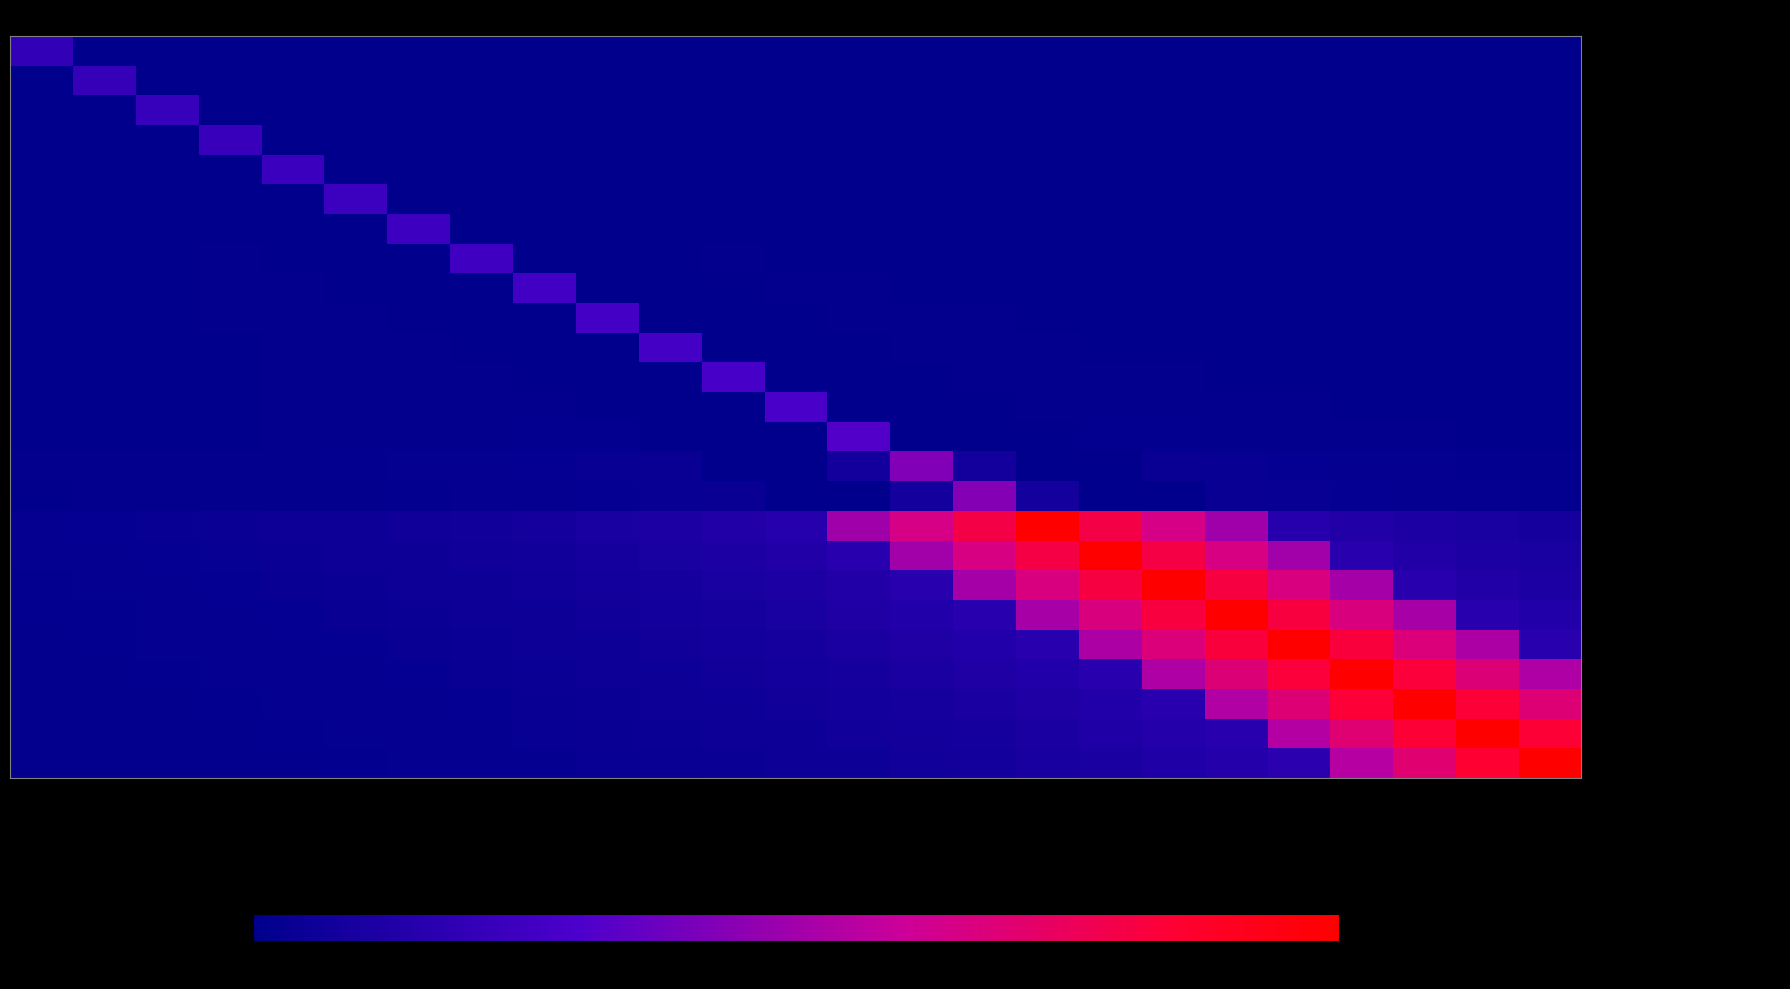

Reading left to right, extract all data points from this chart.

row_0: 20.0	0.0	0.0	0.0	0.0	0.0	0.0	0.0	0.0	0.0	0.0	0.0	0.0	0.0	0.0	0.0	0.0	0.0	0.0	0.0	0.0	0.0	0.0	0.0	0.0
row_1: 0.0	21.3	0.0	0.0	0.0	0.2	0.2	0.2	0.1	0.1	0.1	0.1	0.1	0.1	0.1	0.0	0.0	0.0	0.0	0.0	0.0	0.0	0.0	0.0	0.0
row_2: 0.0	0.0	22.0	0.0	0.0	0.0	0.3	0.3	0.2	0.2	0.2	0.2	0.1	0.1	0.1	0.1	0.1	0.1	0.1	0.0	0.0	0.0	0.0	0.0	0.0
row_3: 0.0	0.0	0.0	22.6	0.0	0.0	0.0	0.4	0.4	0.3	0.3	0.2	0.2	0.2	0.2	0.1	0.1	0.1	0.1	0.1	0.1	0.1	0.0	0.0	0.0
row_4: 0.5	0.0	0.0	0.0	23.3	0.0	0.0	0.0	0.5	0.5	0.4	0.3	0.3	0.3	0.2	0.2	0.2	0.1	0.1	0.1	0.1	0.1	0.1	0.1	0.0
row_5: 0.6	0.7	0.0	0.0	0.0	24.0	0.0	0.0	0.0	0.7	0.6	0.5	0.4	0.4	0.3	0.3	0.2	0.2	0.2	0.1	0.1	0.1	0.1	0.1	0.1
row_6: 0.6	0.7	0.8	0.0	0.0	0.0	24.6	0.0	0.0	0.0	0.8	0.7	0.6	0.5	0.4	0.4	0.3	0.3	0.2	0.2	0.2	0.1	0.1	0.1	0.1
row_7: 0.6	0.6	0.8	0.9	0.0	0.0	0.0	25.3	0.0	0.0	0.0	0.9	0.8	0.6	0.6	0.5	0.4	0.4	0.3	0.3	0.2	0.2	0.2	0.1	0.1
row_8: 0.5	0.6	0.7	0.8	1.0	0.0	0.0	0.0	26.0	0.0	0.0	0.0	1.0	0.8	0.7	0.6	0.5	0.5	0.4	0.3	0.3	0.3	0.2	0.2	0.2
row_9: 0.5	0.6	0.7	0.8	0.9	1.1	0.0	0.0	0.0	26.6	0.0	0.0	0.0	1.1	0.9	0.8	0.7	0.6	0.5	0.4	0.4	0.3	0.3	0.2	0.2
row_10: 0.5	0.6	0.7	0.8	0.9	1.0	1.2	0.0	0.0	0.0	27.3	0.0	0.0	0.0	1.2	1.0	0.9	0.8	0.7	0.6	0.5	0.4	0.4	0.3	0.3
row_11: 0.5	0.5	0.6	0.7	0.8	1.0	1.1	1.3	0.0	0.0	0.0	27.9	0.0	0.0	0.0	1.3	1.1	1.0	0.8	0.7	0.6	0.5	0.5	0.4	0.3
row_12: 0.5	0.5	0.6	0.7	0.8	1.0	1.1	1.3	1.5	0.0	0.0	0.0	29.3	0.0	0.0	0.0	1.5	1.3	1.1	1.0	0.8	0.7	0.6	0.5	0.5
row_13: 0.5	0.6	0.6	0.8	0.9	1.0	1.2	1.4	1.6	1.9	0.0	0.0	0.0	31.3	0.0	0.0	0.0	1.9	1.6	1.4	1.2	1.0	0.9	0.8	0.6
row_14: 0.8	1.0	1.1	1.3	1.5	1.8	2.0	2.4	2.7	3.2	3.7	0.0	0.0	7.5	42.5	7.5	0.0	0.0	3.7	3.2	2.7	2.4	2.0	1.8	1.5
row_15: 0.7	0.9	1.0	1.1	1.3	1.6	1.8	2.1	2.4	2.8	3.3	3.8	0.0	0.0	8.2	43.2	8.2	0.0	0.0	3.8	3.3	2.8	2.4	2.1	1.8
row_16: 2.6	3.0	3.5	4.0	4.7	5.5	6.3	7.4	8.6	9.9	11.6	13.4	15.6	49.7	64.7	79.7	100.0	79.7	64.7	49.7	15.6	13.4	11.6	9.9	8.6
row_17: 2.2	2.6	3.0	3.5	4.1	4.7	5.5	6.4	7.4	8.6	10.0	11.6	13.5	15.7	50.4	65.4	80.4	100.0	80.4	65.4	50.4	15.7	13.5	11.6	10.0
row_18: 1.9	2.2	2.6	3.0	3.5	4.1	4.8	5.5	6.4	7.5	8.7	10.1	11.7	13.6	15.8	51.0	66.0	81.0	100.0	81.0	66.0	51.0	15.8	13.6	11.7
row_19: 1.7	1.9	2.3	2.6	3.1	3.6	4.1	4.8	5.6	6.5	7.5	8.7	10.2	11.8	13.7	15.9	51.7	66.7	81.7	100.0	81.7	66.7	51.7	15.9	13.7
row_20: 1.5	1.7	2.0	2.3	2.6	3.1	3.6	4.2	4.8	5.6	6.5	7.6	8.8	10.2	11.9	13.8	16.0	52.4	67.4	82.4	100.0	82.4	67.4	52.4	16.0
row_21: 1.3	1.5	1.7	2.0	2.3	2.7	3.1	3.6	4.2	4.9	5.6	6.6	7.6	8.9	10.3	12.0	13.9	16.1	53.0	68.0	83.0	100.0	83.0	68.0	53.0
row_22: 1.1	1.3	1.5	1.7	2.0	2.3	2.7	3.1	3.6	4.2	4.9	5.7	6.6	7.7	8.9	10.4	12.0	14.0	16.2	53.7	68.7	83.7	100.0	83.7	68.7
row_23: 0.9	1.1	1.3	1.5	1.7	2.0	2.3	2.7	3.1	3.6	4.2	4.9	5.7	6.6	7.7	9.0	10.4	12.1	14.1	16.4	54.3	69.3	84.3	100.0	84.3
row_24: 0.8	1.0	1.1	1.3	1.5	1.7	2.0	2.3	2.7	3.2	3.7	4.3	5.0	5.8	6.7	7.8	9.0	10.5	12.2	14.2	16.5	55.0	70.0	85.0	100.0